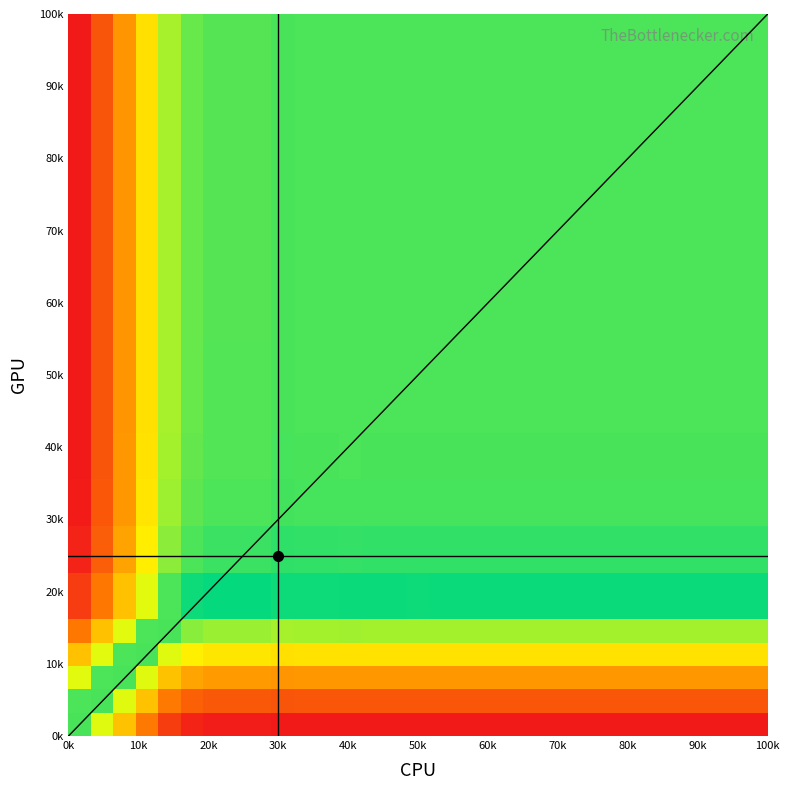

How many categories are shown in the chart?

31